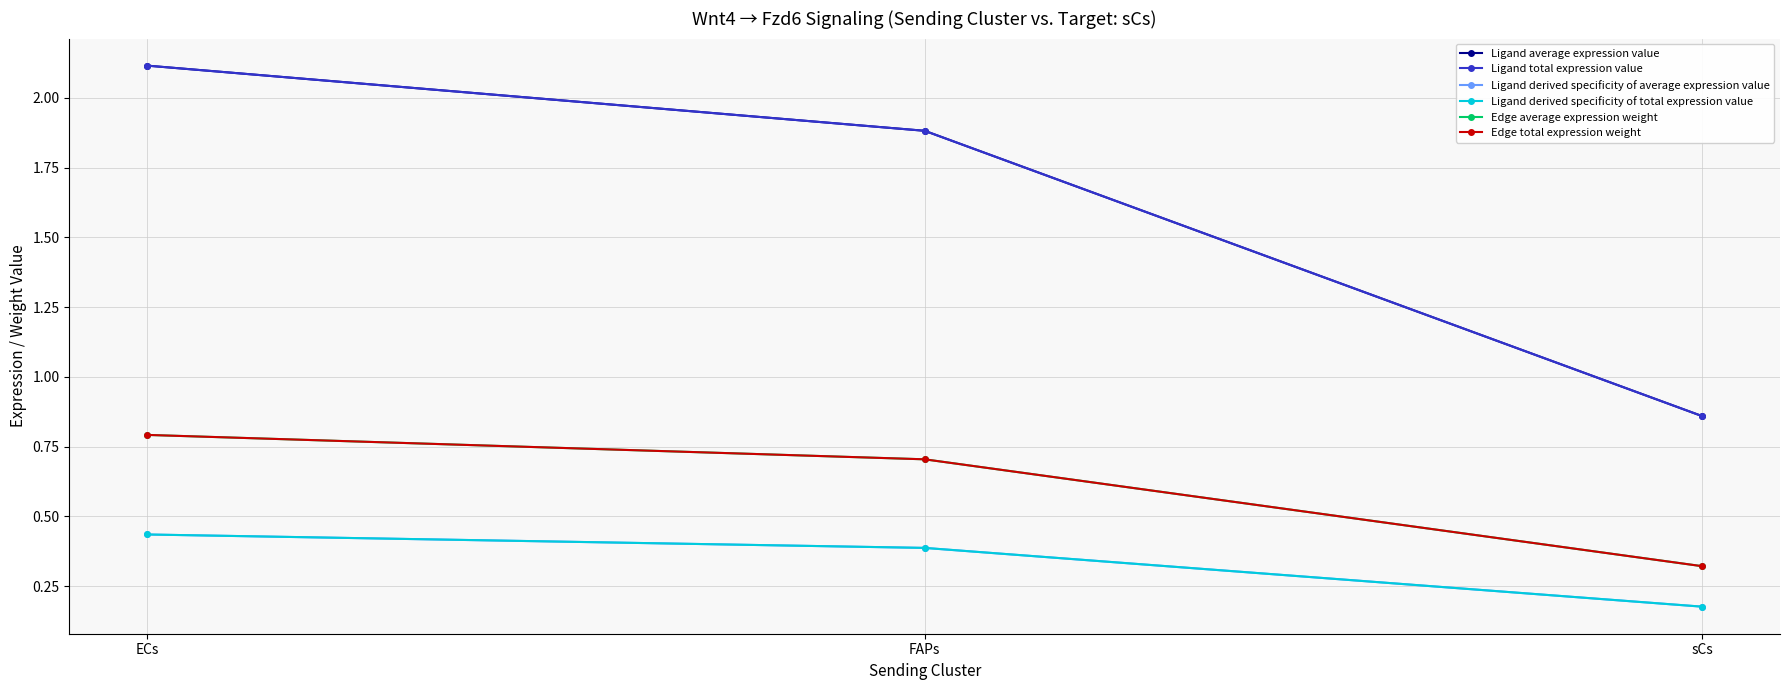

The Edge average expression weight series shows 0.4 at ECs. True or false?

False